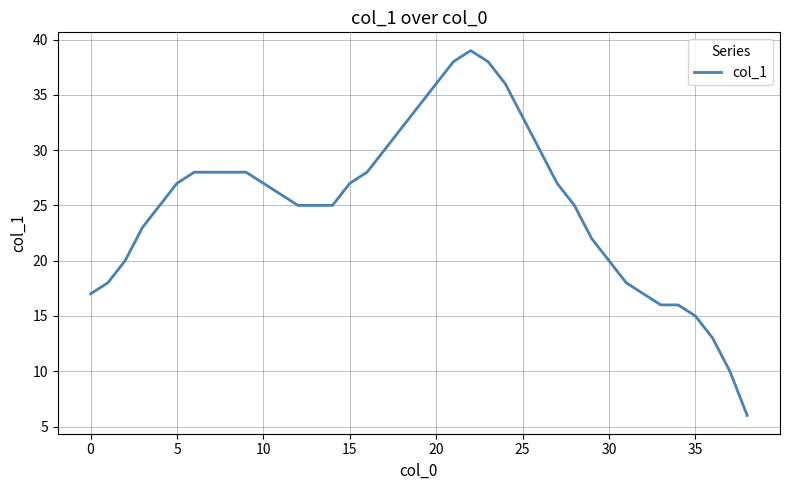

What is the maximum value shown in the chart?

39